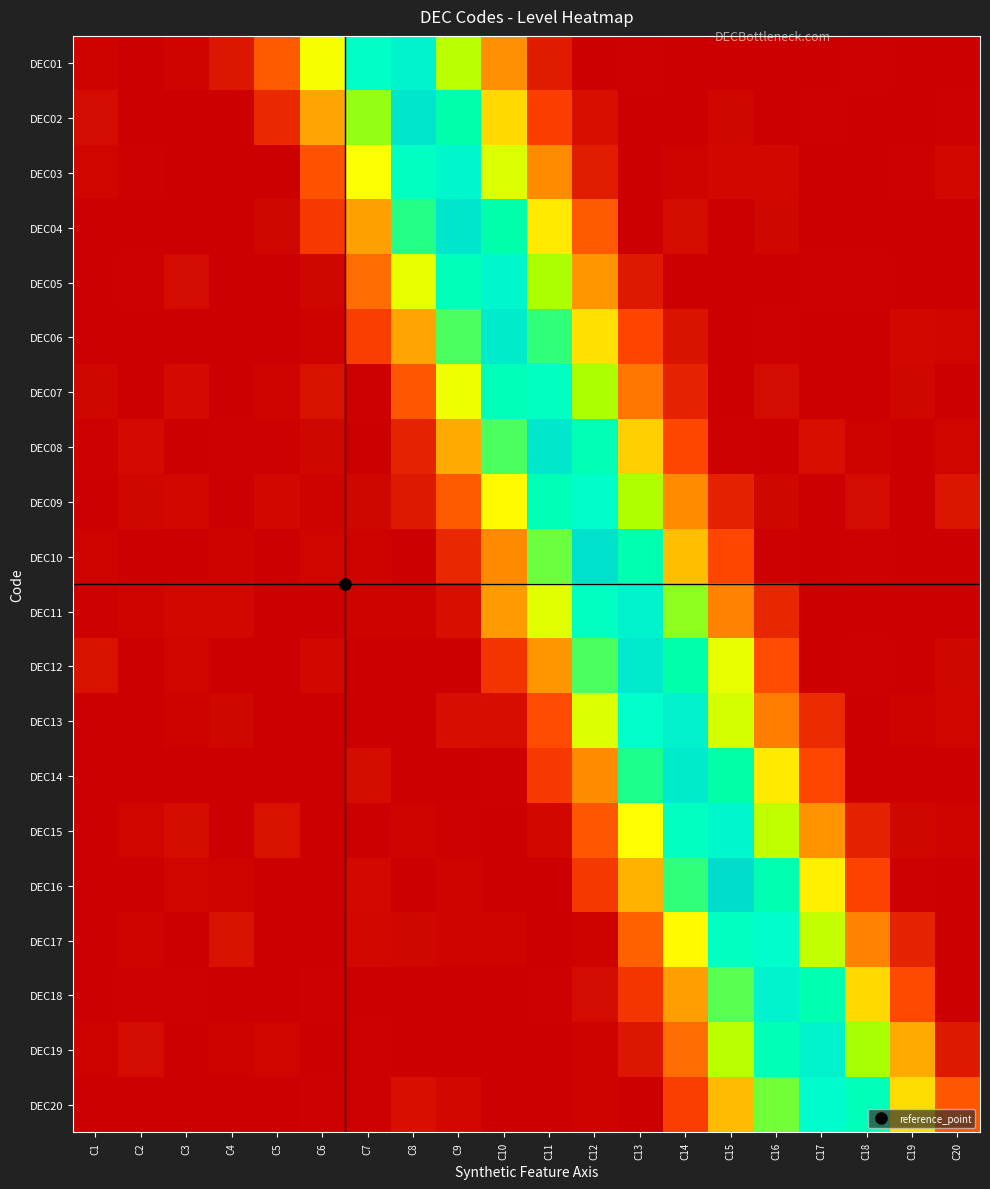

At how many categories does at least one series exceed 0?

20